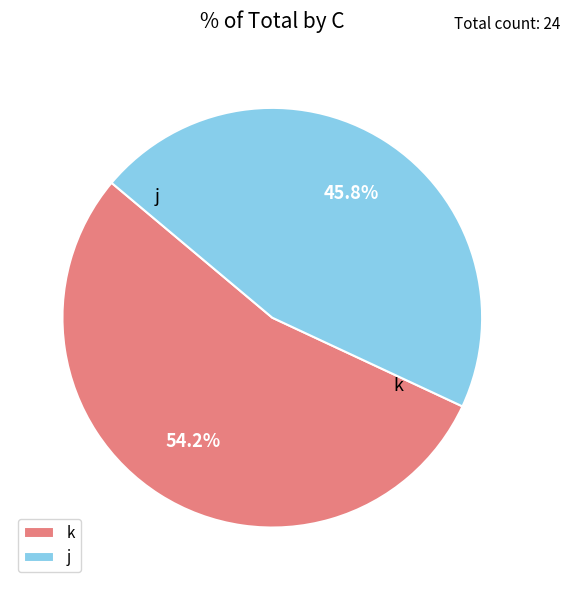

True or false: k accounts for 61% of the total.

False